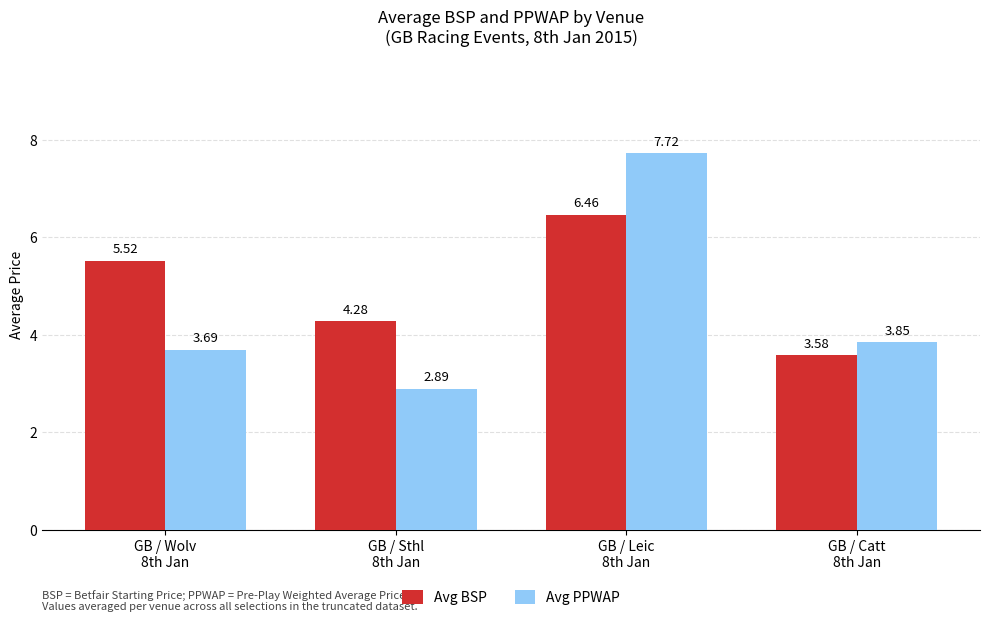

Rank the series by their average value, from lowest to highest.

Avg PPWAP, Avg BSP